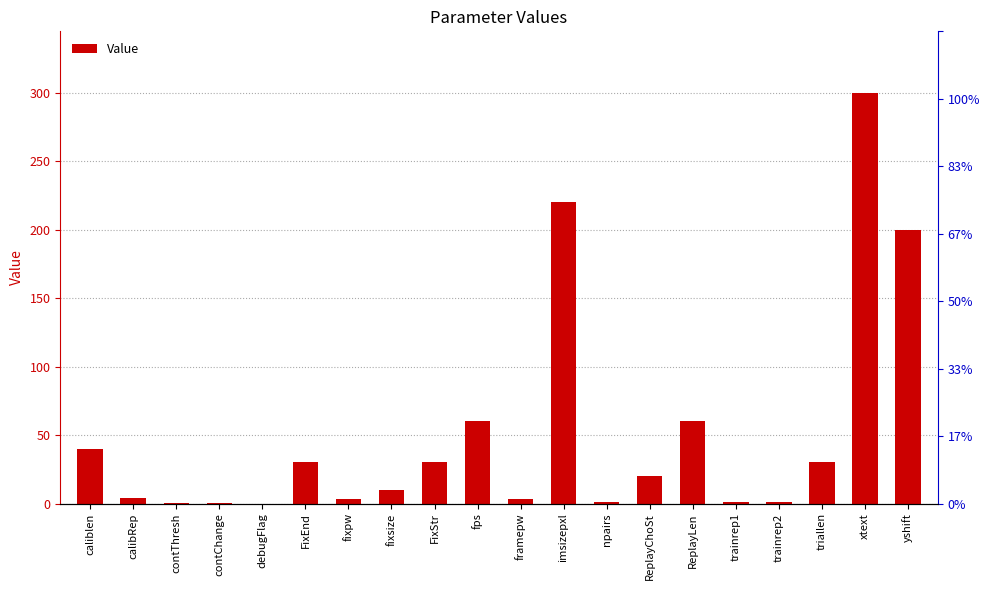

Where does the data first go above 20?

caliblen